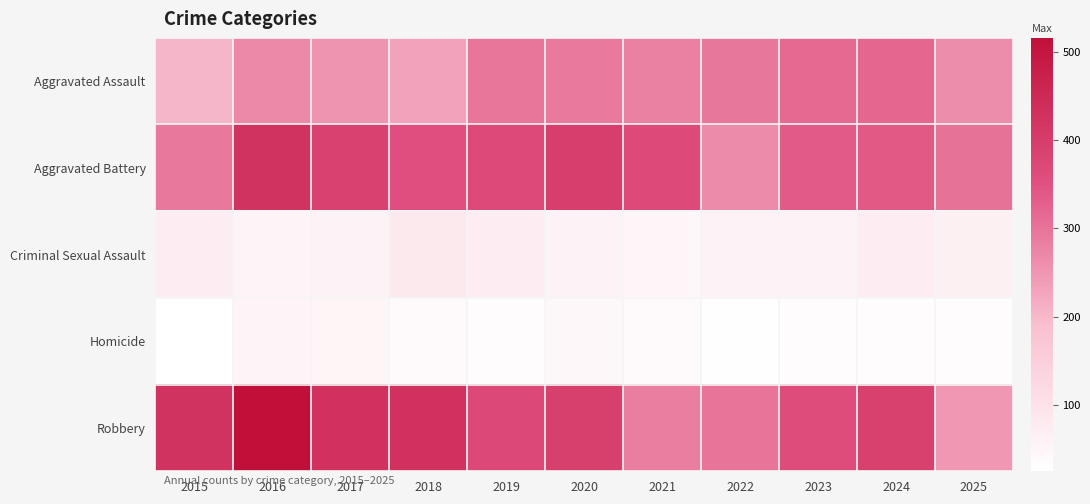

At which category is the sum across all series the highest?

2016